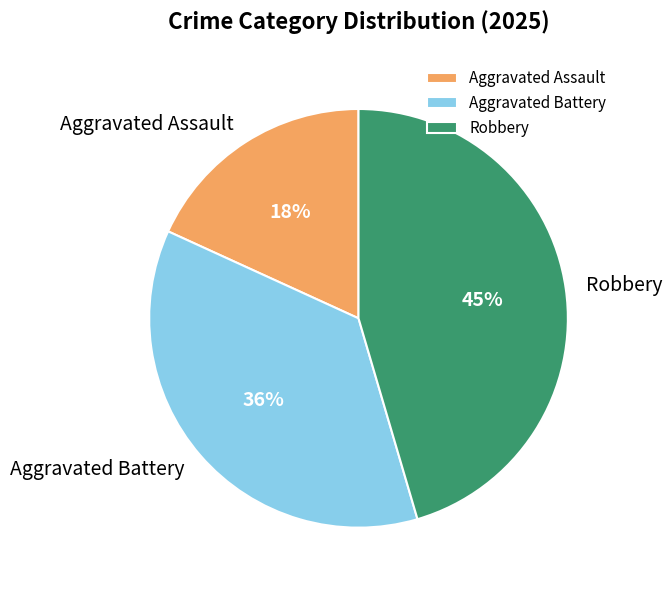

Is the sum of Aggravated Assault and Robbery greater than half?

Yes